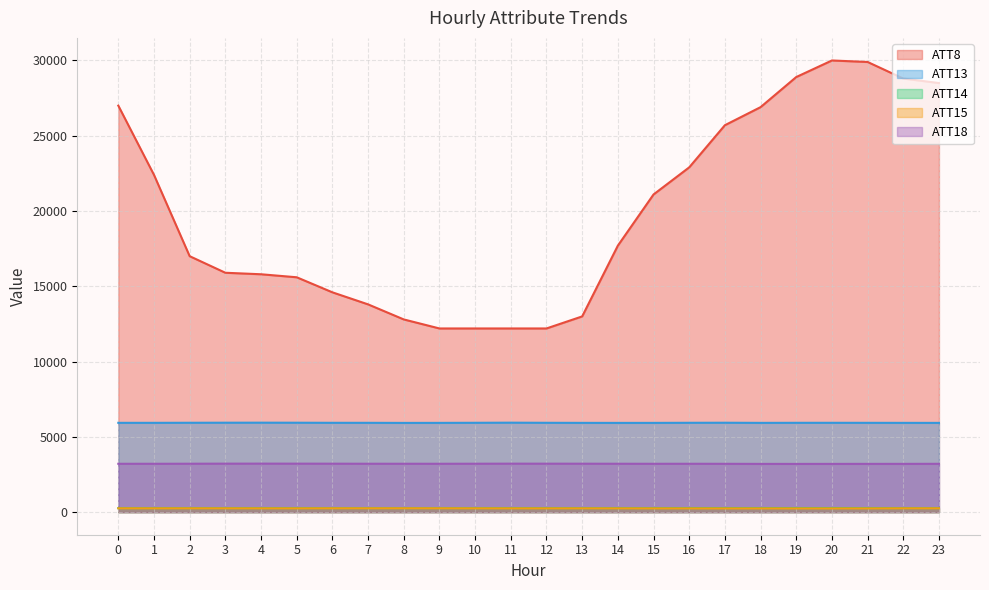

What is the difference between the maximum and minimum values in the ATT15 series?

11.0